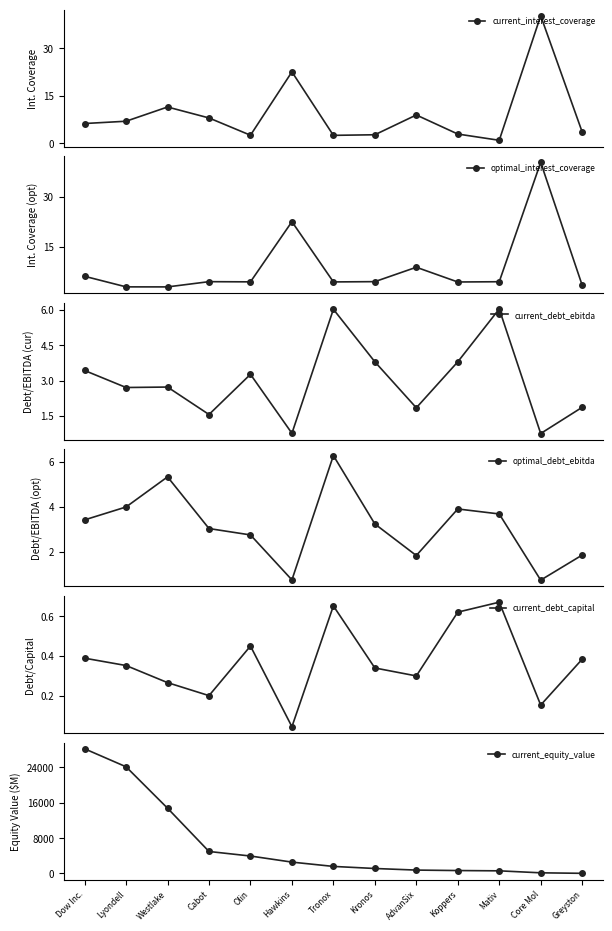

How many lines are shown in the chart?

6